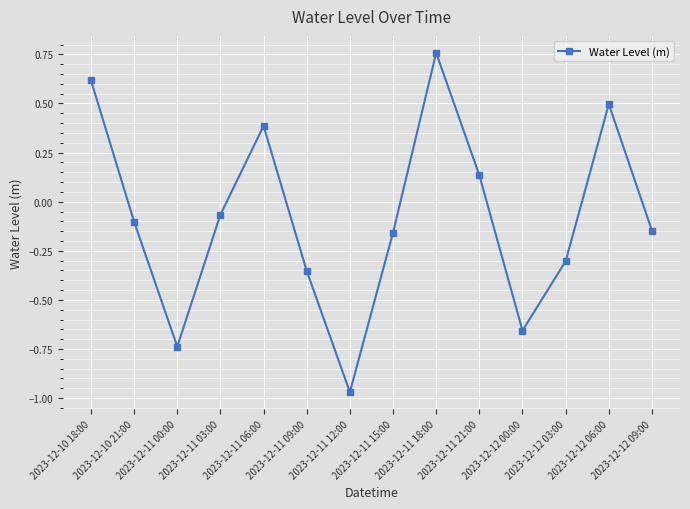

What is the difference between the maximum and minimum values?

1.7